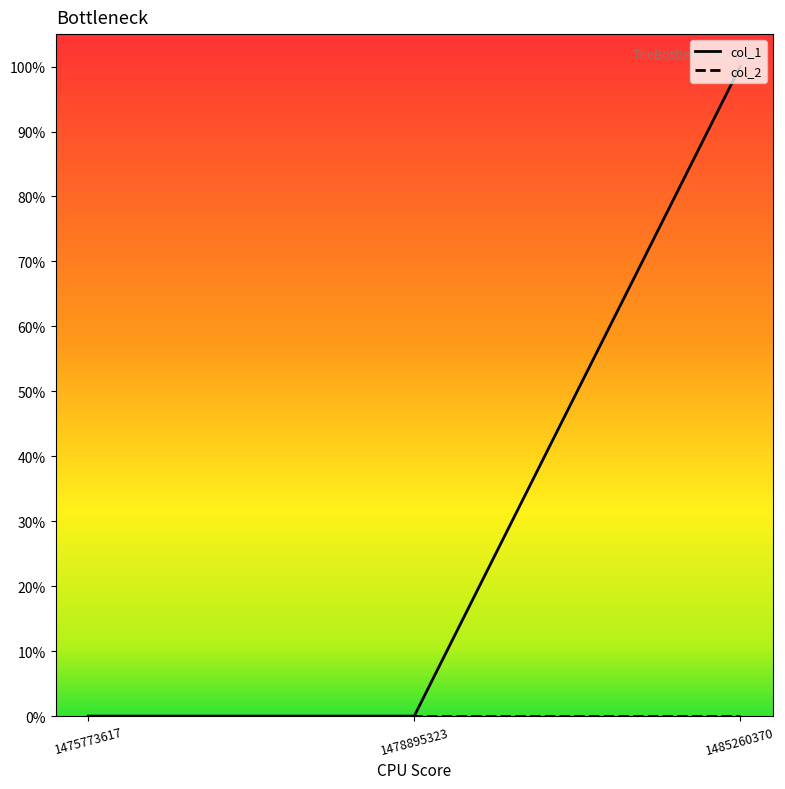

What is the spread (max minus min) of values at 1485260370?

1